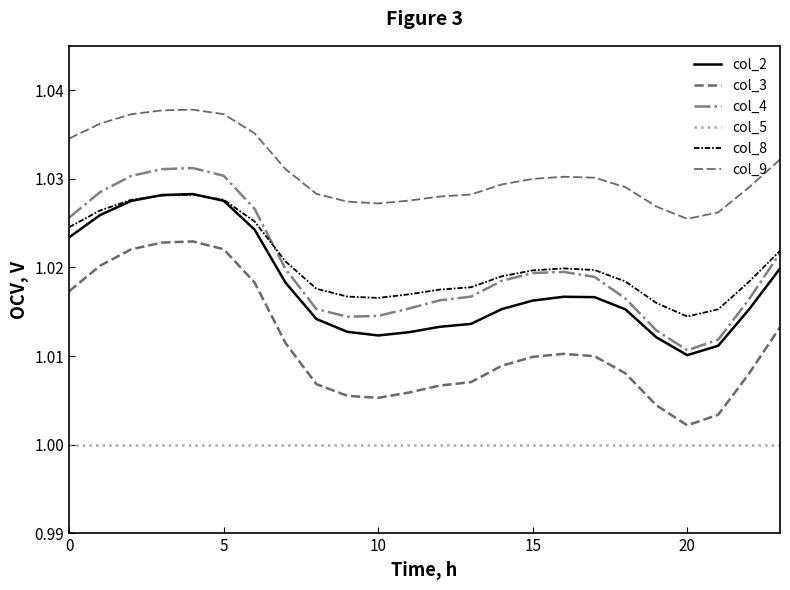

True or false: col_5 and col_2 intersect in this chart.

False